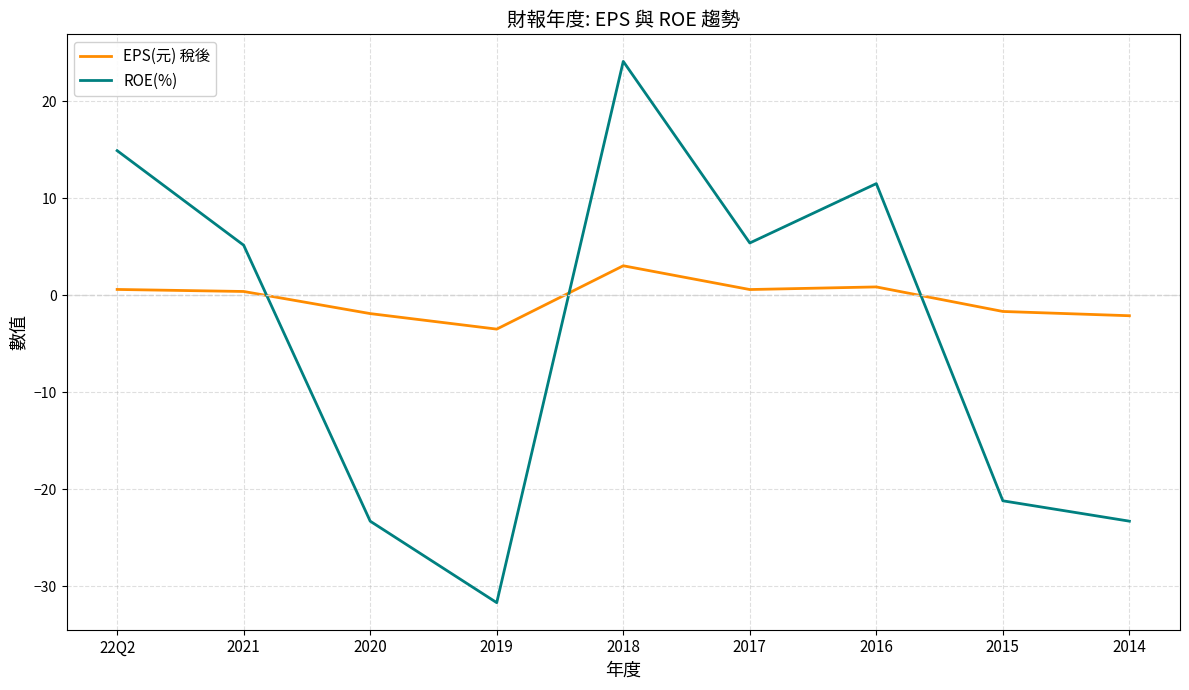

How many values in ROE(%) are above zero?

5